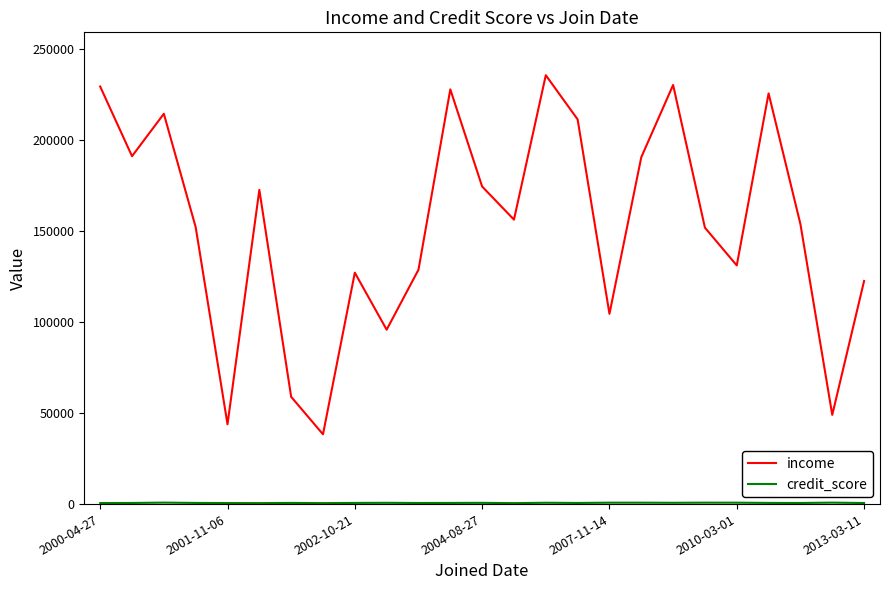

At how many categories does at least one series exceed 147987?

15